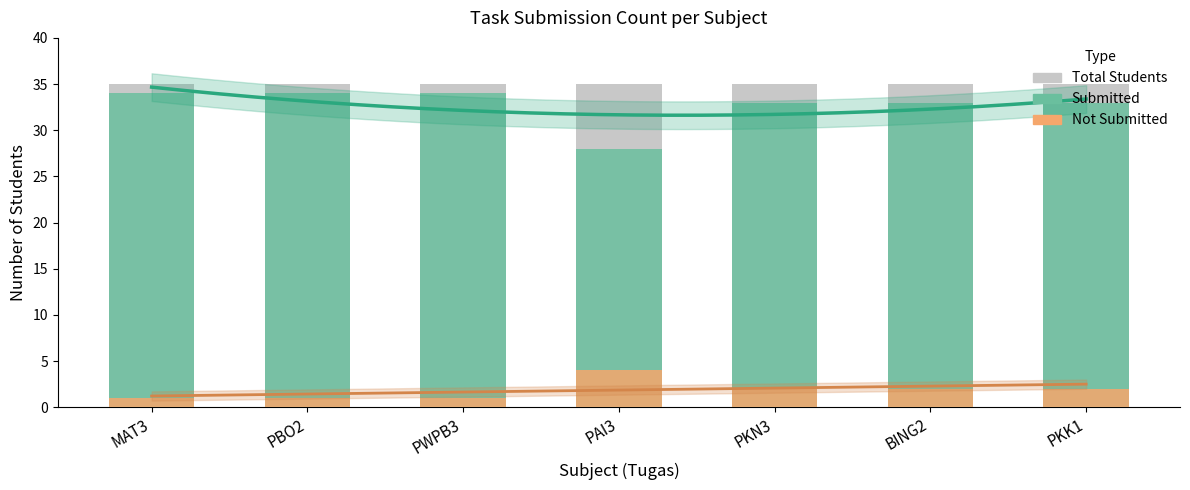

At how many categories does at least one series exceed 19?

7